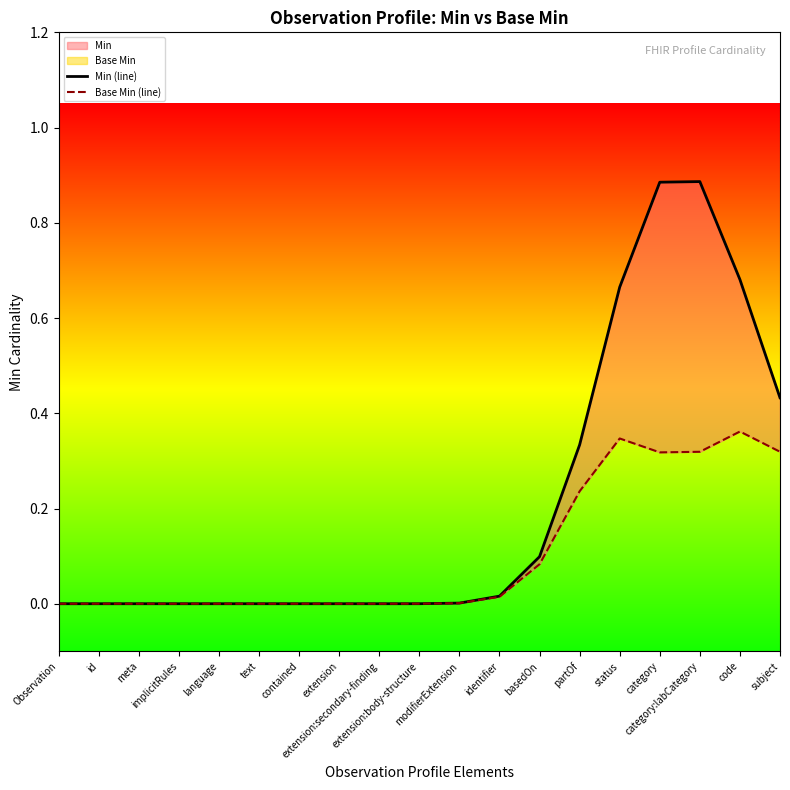

Reading left to right, what are all the values shown in this chart?

Min (line): Observation=0.0	id=0.0	meta=0.0	implicitRules=0.0	language=0.0	text=0.0	contained=0.0	extension=0.0	extension:secondary-finding=0.0	extension:body-structure=0.0	modifierExtension=0.0	identifier=0.0	basedOn=0.1	partOf=0.3	status=0.7	category=0.9	category:labCategory=0.9	code=0.7	subject=0.4
Base Min (line): Observation=0.0	id=0.0	meta=0.0	implicitRules=0.0	language=0.0	text=0.0	contained=0.0	extension=0.0	extension:secondary-finding=0.0	extension:body-structure=0.0	modifierExtension=0.0	identifier=0.0	basedOn=0.1	partOf=0.2	status=0.3	category=0.3	category:labCategory=0.3	code=0.4	subject=0.3